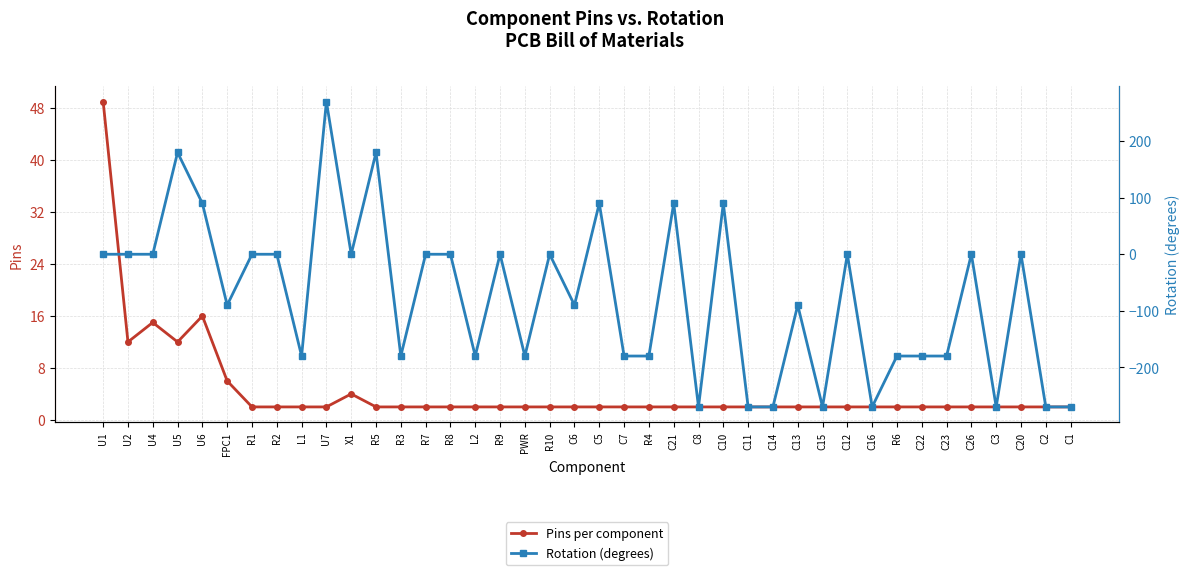

True or false: Rotation (degrees) and Pins per component intersect in this chart.

True